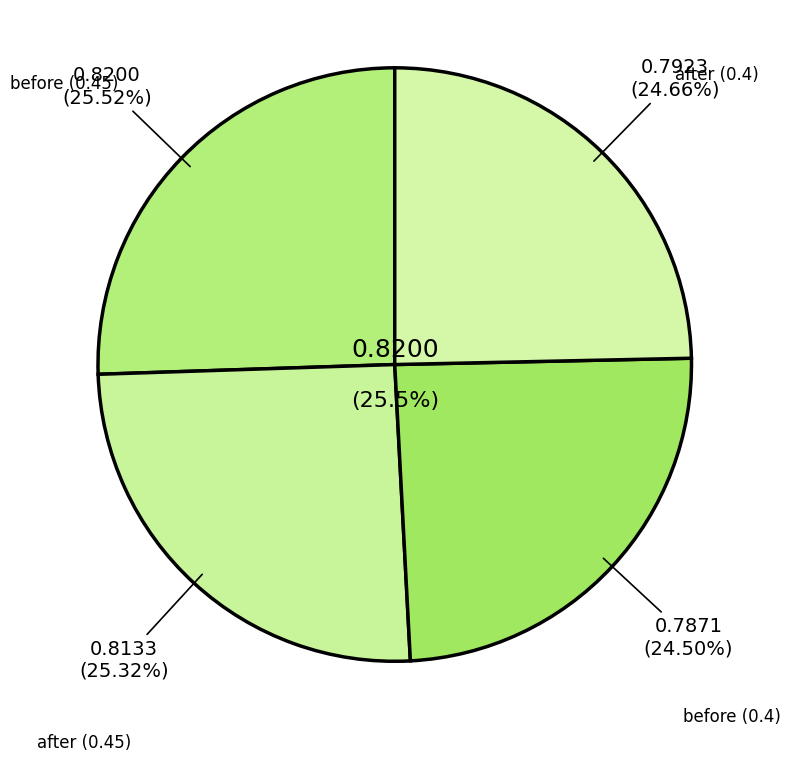

The before (0.4) slice represents 32% of the pie. True or false?

False